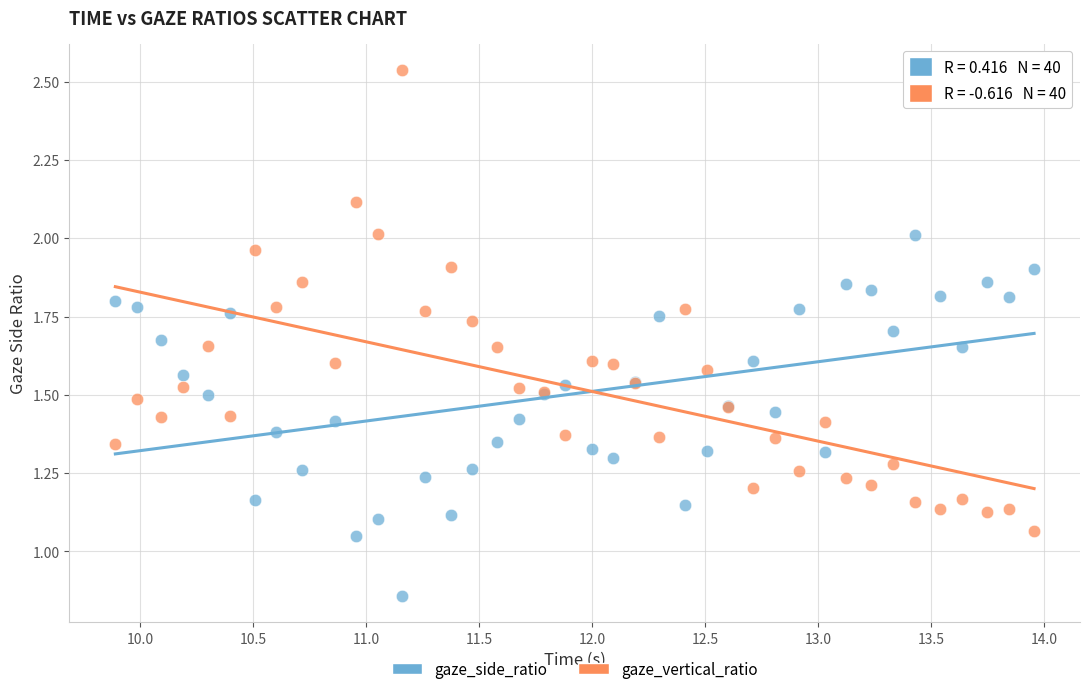

What is the X range (max minus min) for the scatter plot?

4.1